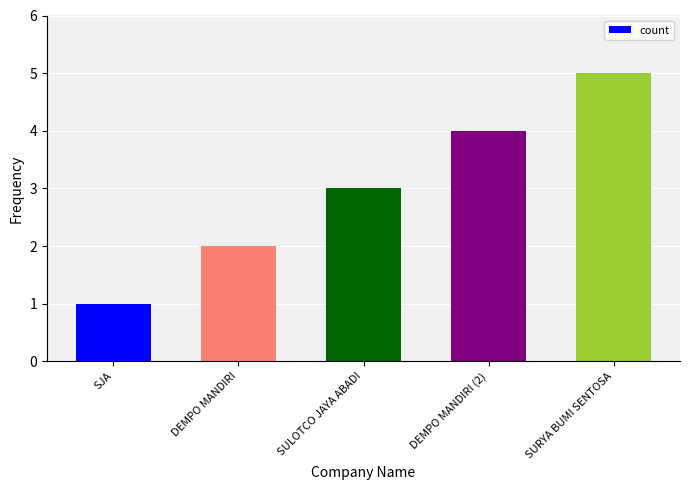

The value at DEMPO MANDIRI (2) is 2. True or false?

False